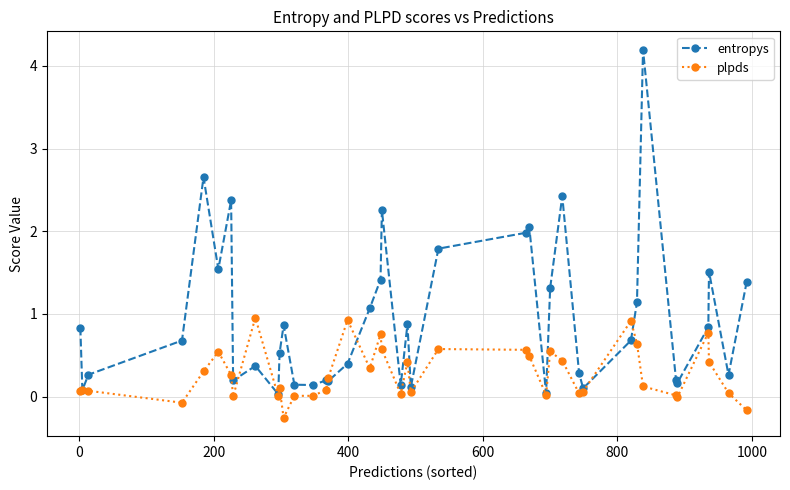

What is the minimum value shown in the chart?

-0.3